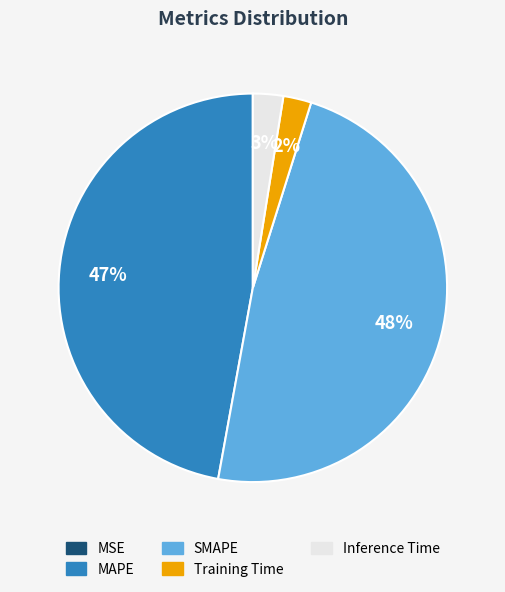

To the nearest percent, what is the difference between the MAPE and SMAPE slice percentages?

1%